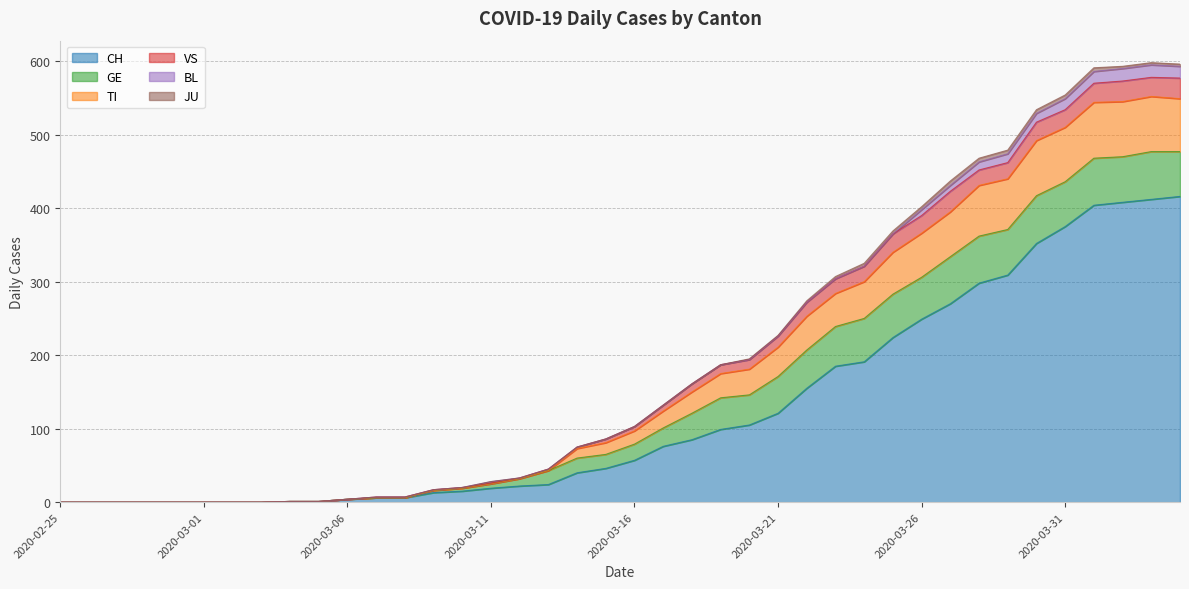

True or false: BL and GE intersect in this chart.

False